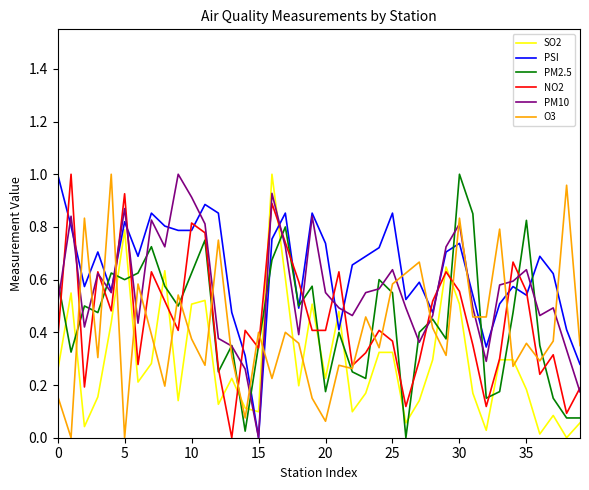

Which series ends up on top after the final intersection of O3 and PM10?

O3